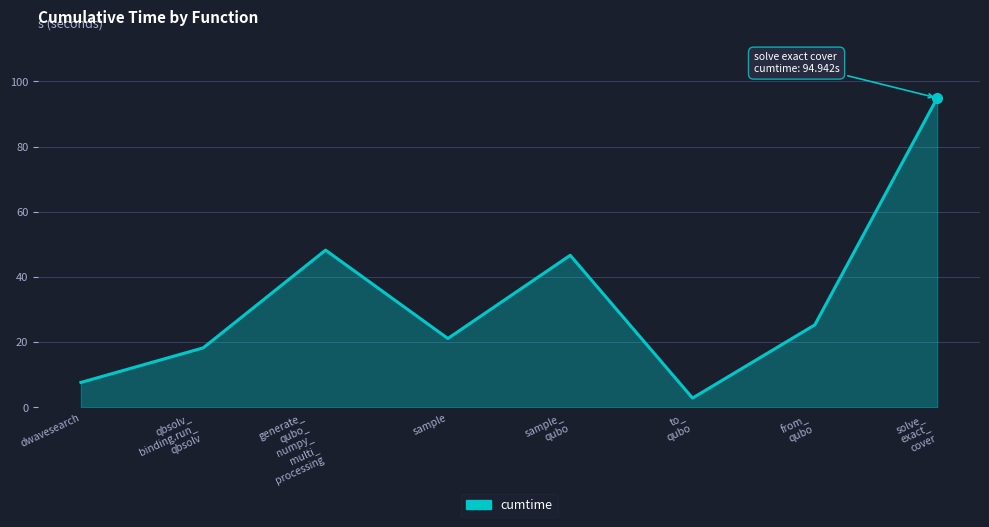

What is the difference between the maximum and second lowest values?

87.3